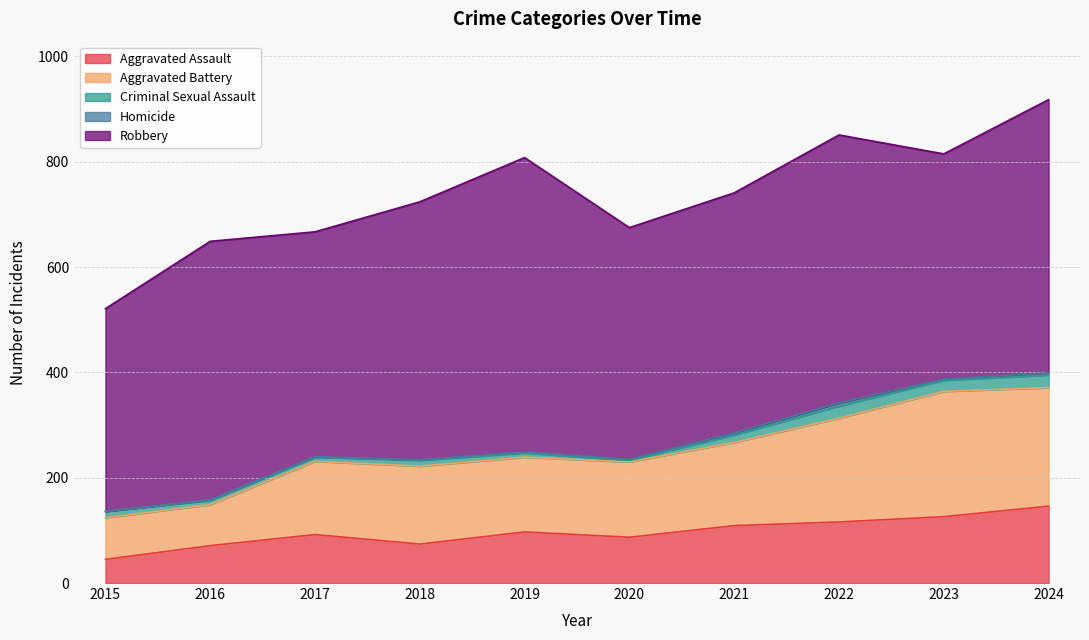

What is the maximum value for Aggravated Assault?

146